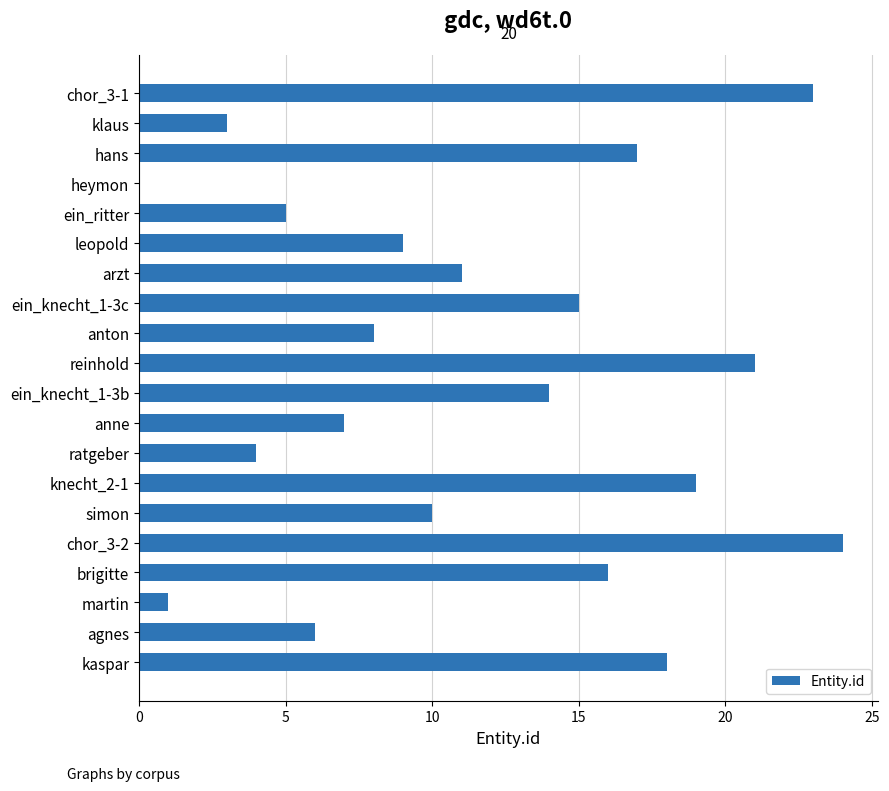

Reading top to bottom, transcribe all the data shown in this chart.

chor_3-1=23	klaus=3	hans=17	heymon=0	ein_ritter=5	leopold=9	arzt=11	ein_knecht_1-3c=15	anton=8	reinhold=21	ein_knecht_1-3b=14	anne=7	ratgeber=4	knecht_2-1=19	simon=10	chor_3-2=24	brigitte=16	martin=1	agnes=6	kaspar=18